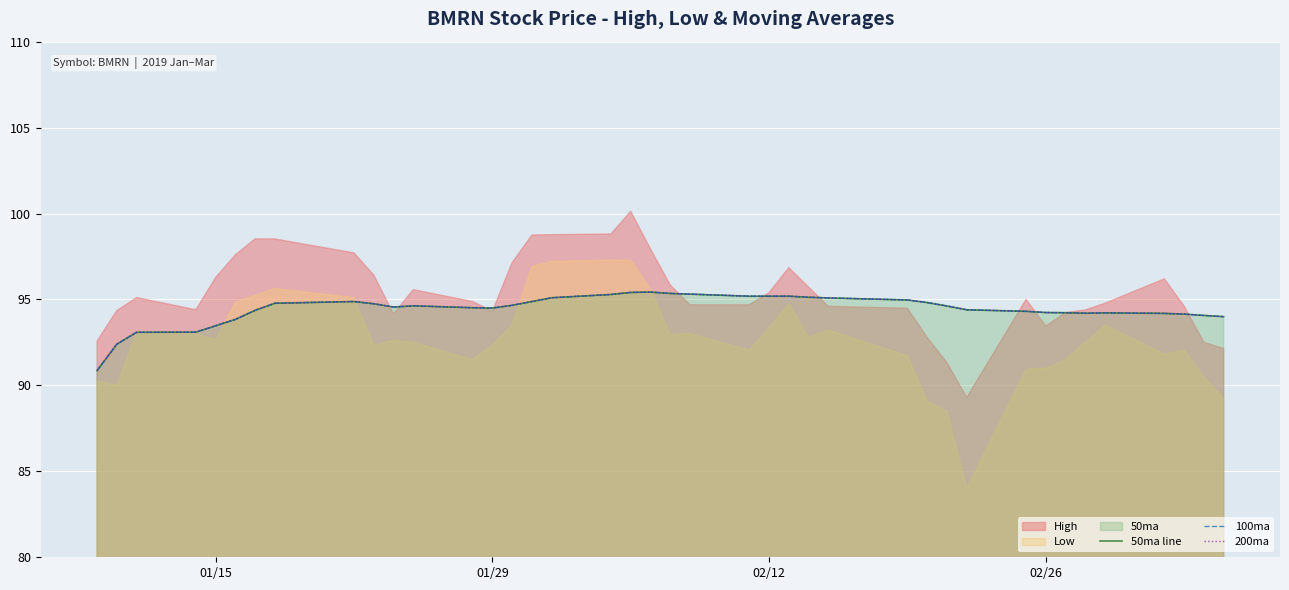

True or false: 200ma and 100ma cross at least once.

False